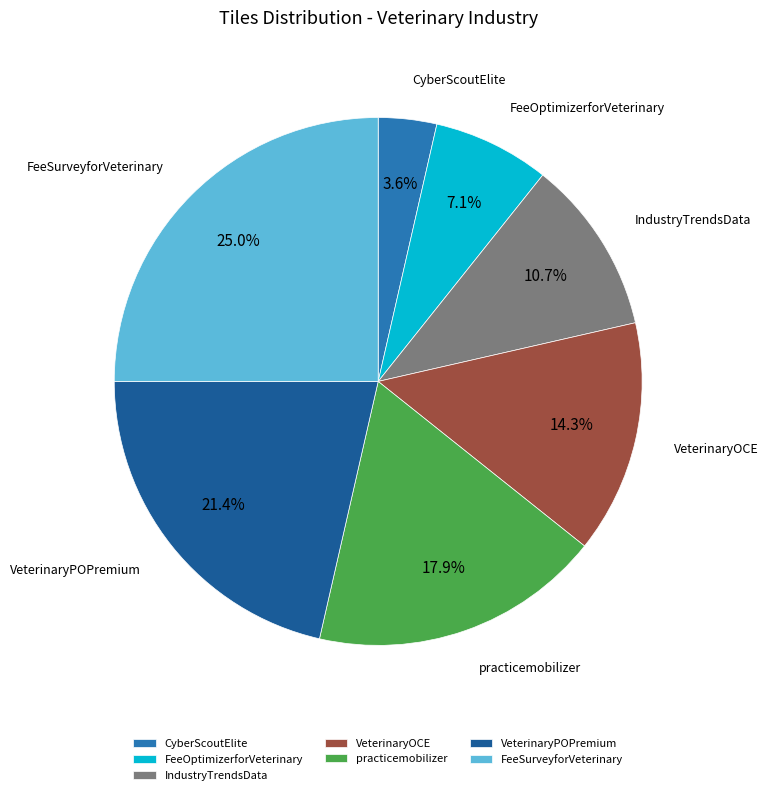

To the nearest percent, what portion does FeeOptimizerforVeterinary represent?

7%